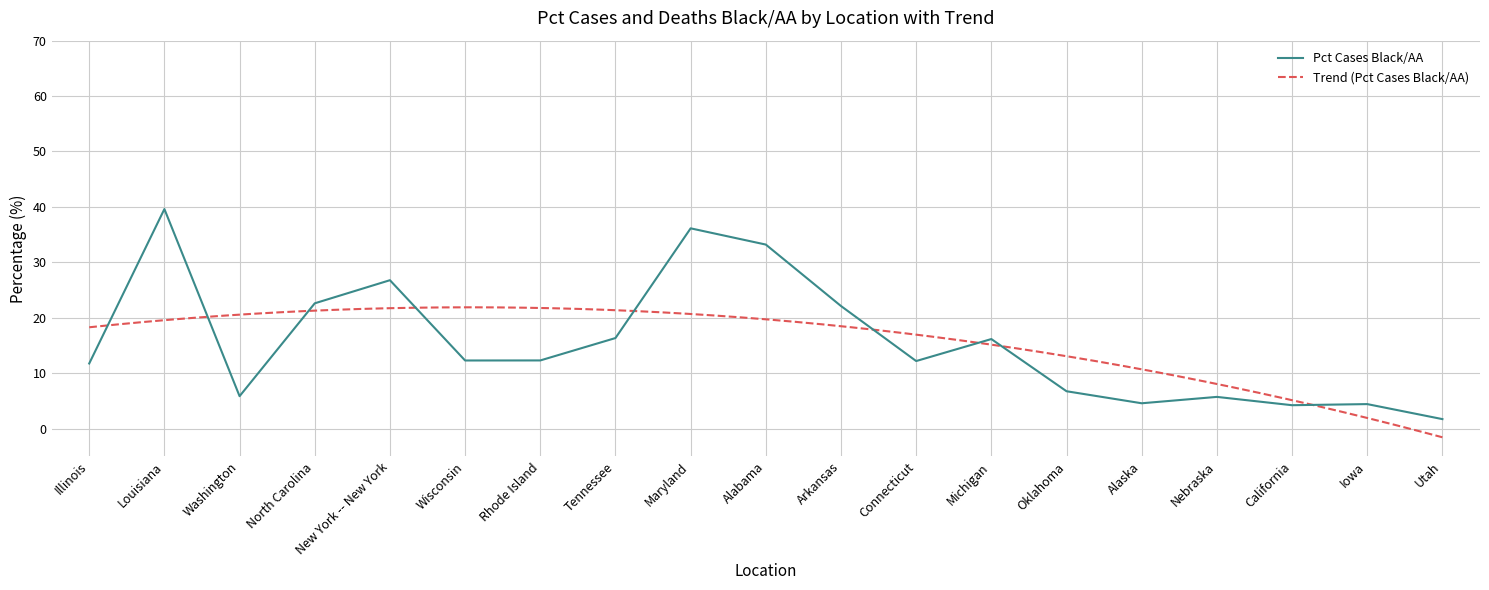

What is the label of the 18th point from the left?

Iowa